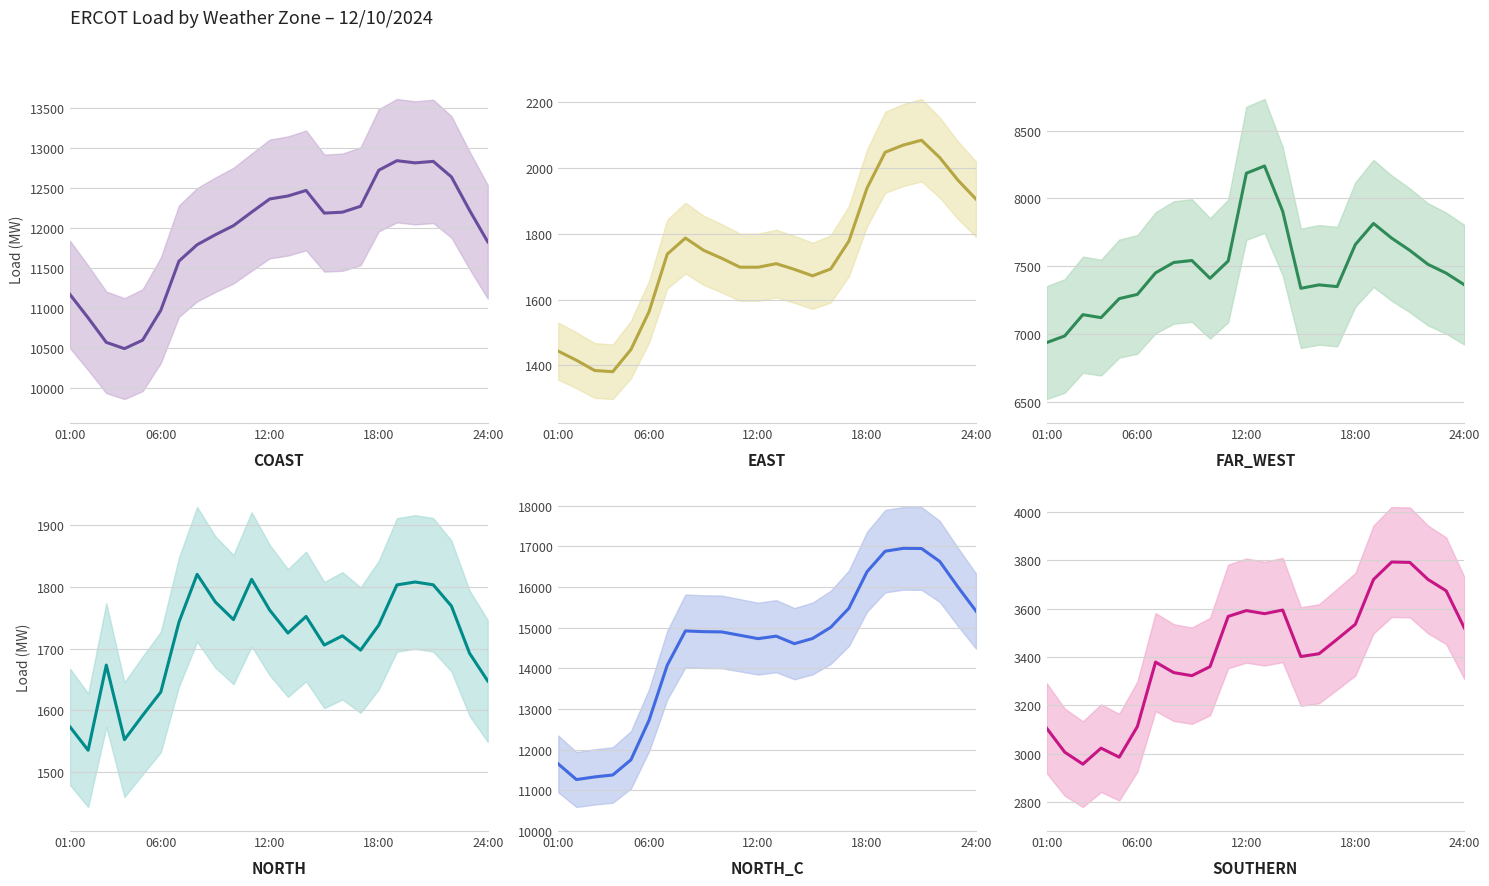

True or false: FAR_WEST and NORTH cross at least once.

False